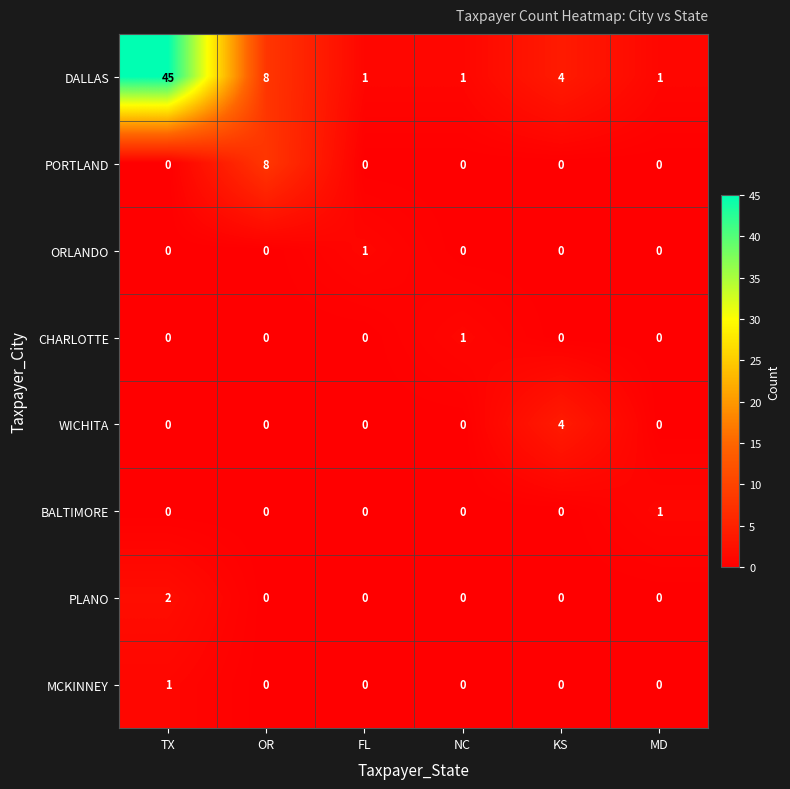

True or false: ORLANDO has a value of 1 at FL.

True